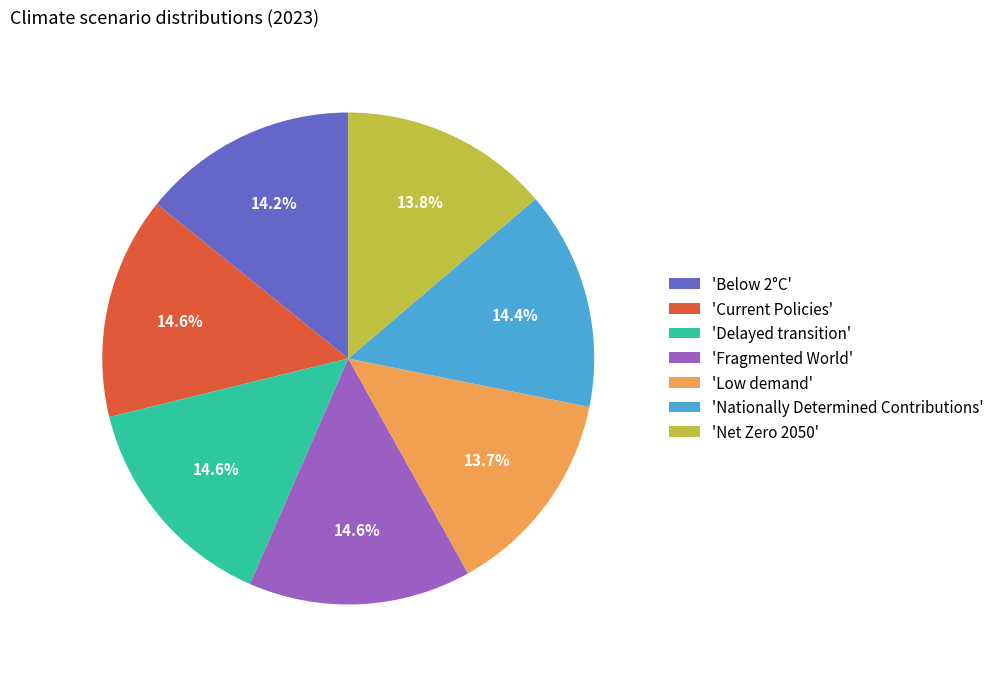

What portion of the pie excludes 'Below 2°C'?

85.8%